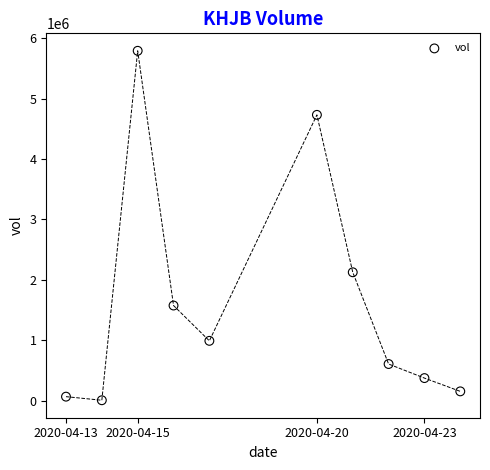

What is the average X value?

1587211200